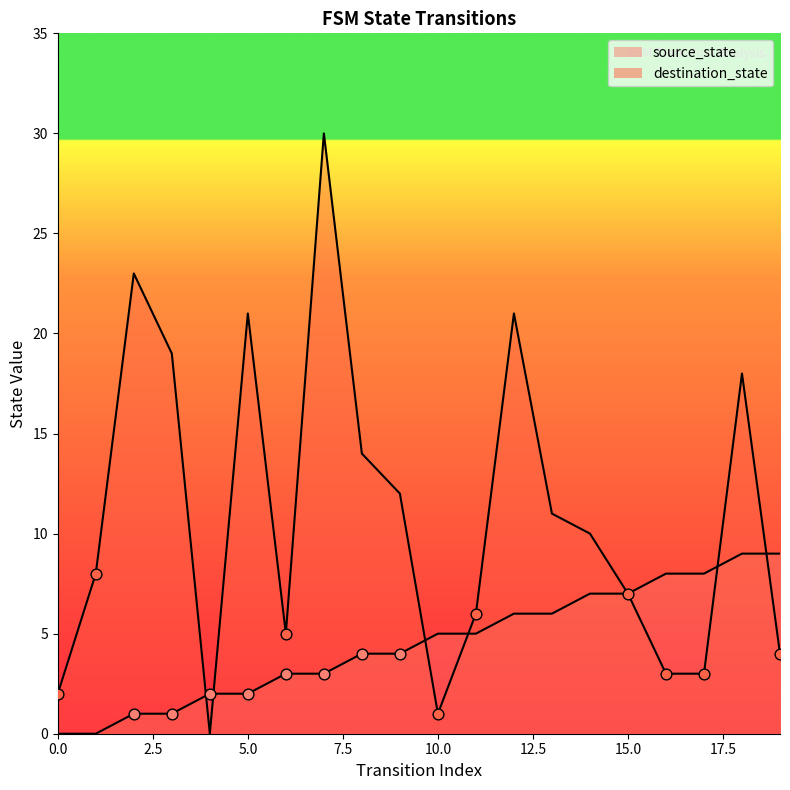

Is the value of source_state at 0 greater than the value of destination_state at 13?

No